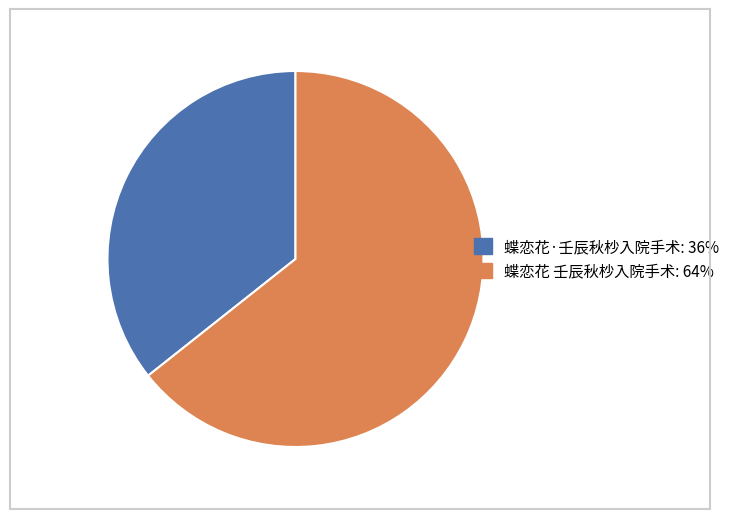

Combined, do 蝶恋花·壬辰秋杪入院手术 and 蝶恋花 壬辰秋杪入院手术 account for over 50%?

Yes